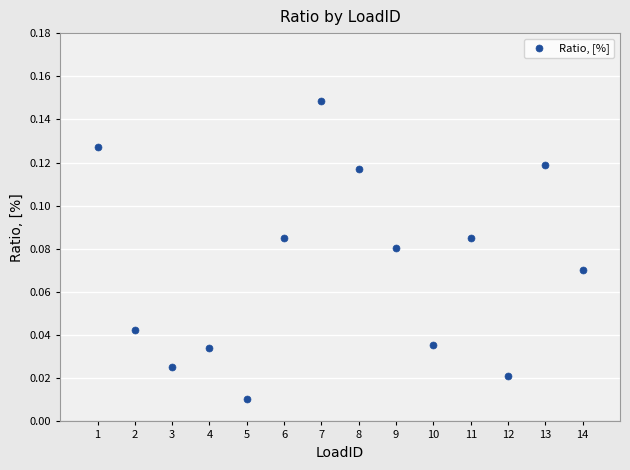

What is the range of X values (max minus min)?

13.0